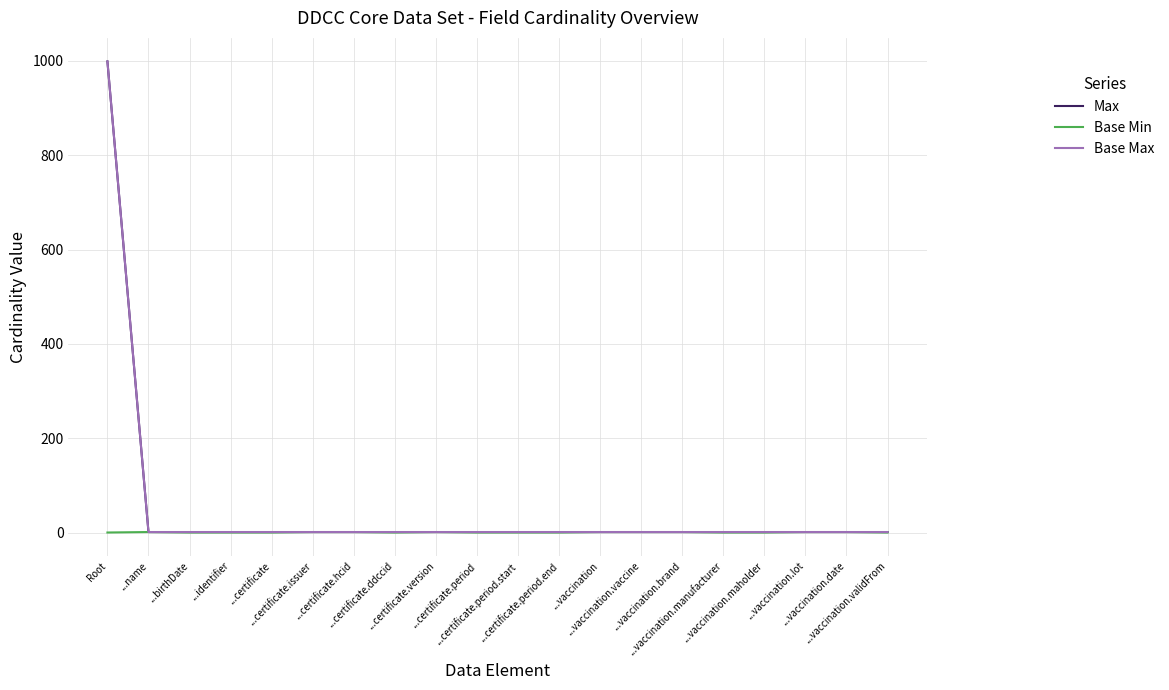

Does the chart have visible grid lines?

Yes